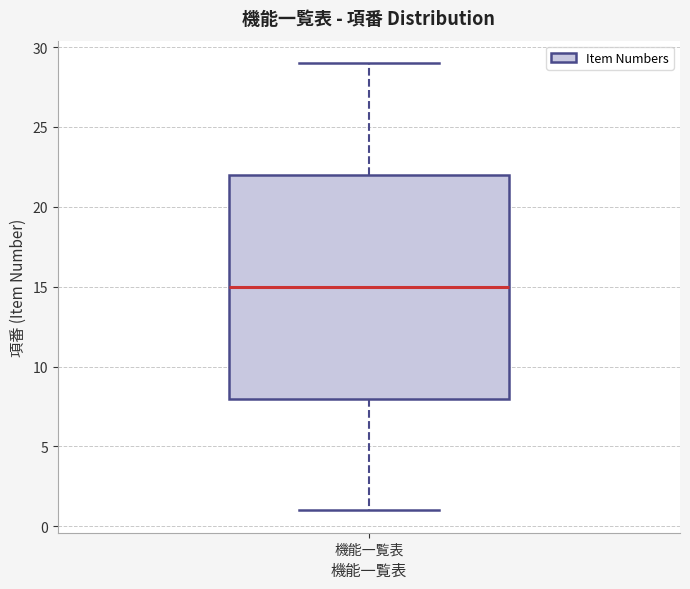

Transcribe this box plot: give where the median line is, the range the box spans, and where the two whiskers end, as read against the y-axis. The values are not printed on the chart, so give them approximately, as read against the axis.

median 15, box 8 to 22, whiskers 1 to 29